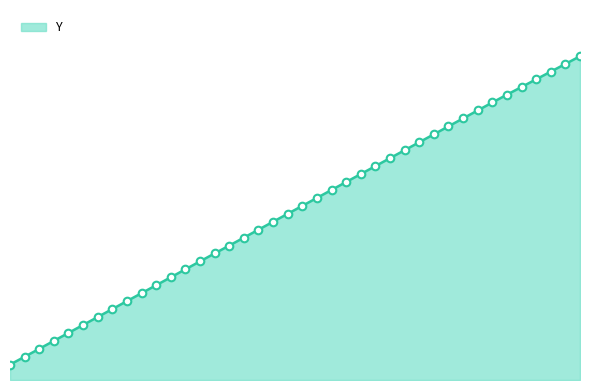

Is this an area chart (filled region under the line)?

Yes